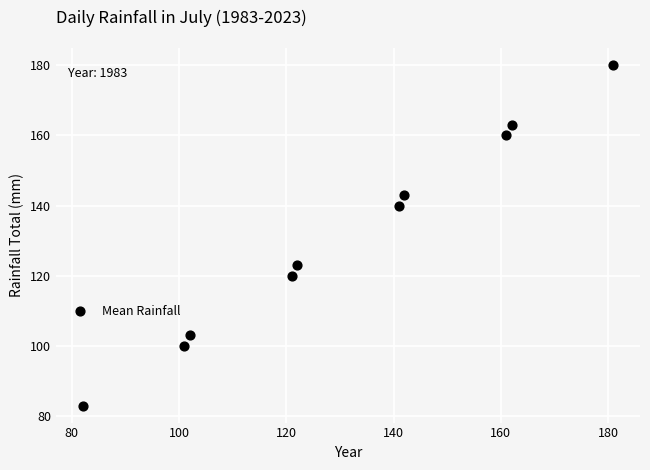

What is the average X value?

131.5